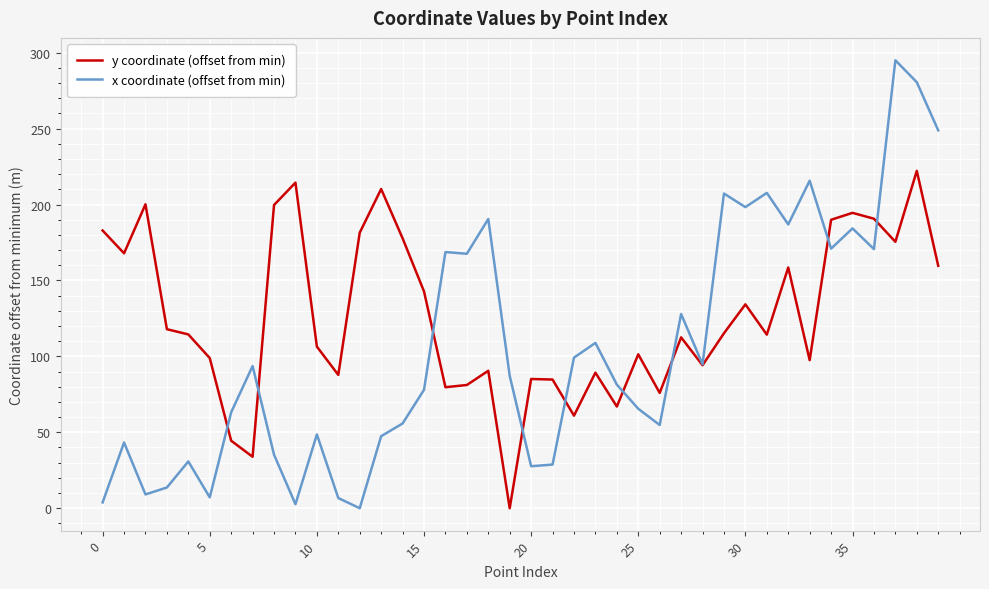

Which series has the largest total across all categories?

y coordinate (offset from min)